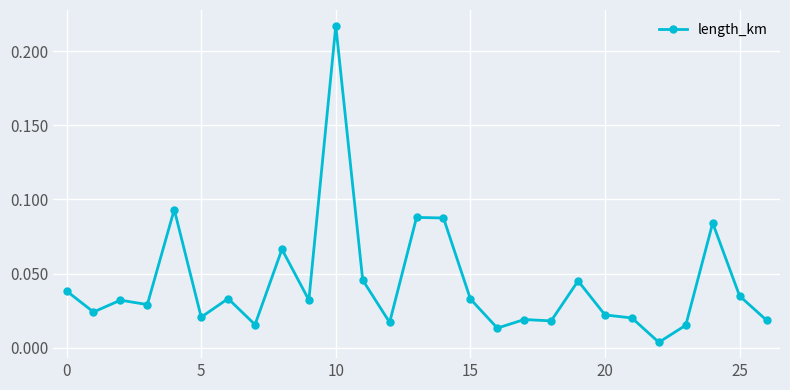

What is the sum of all values?

1.2